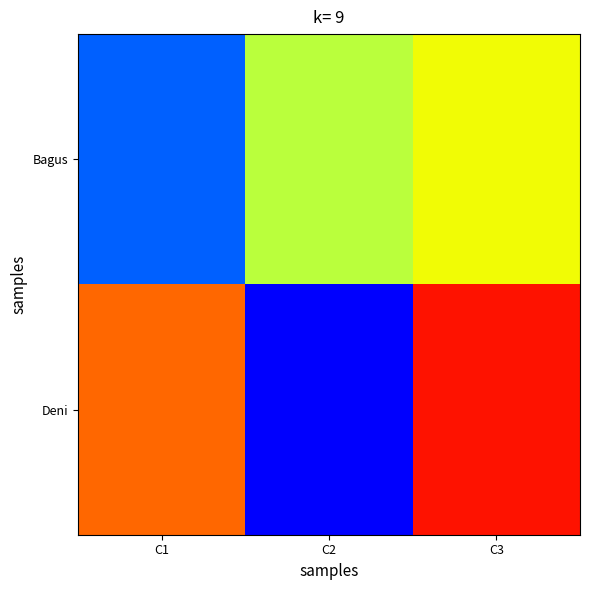

Reading left to right, extract all data points from this chart.

Bagus: C1=60	C2=76	C3=79
Deni: C1=86	C2=55	C3=90